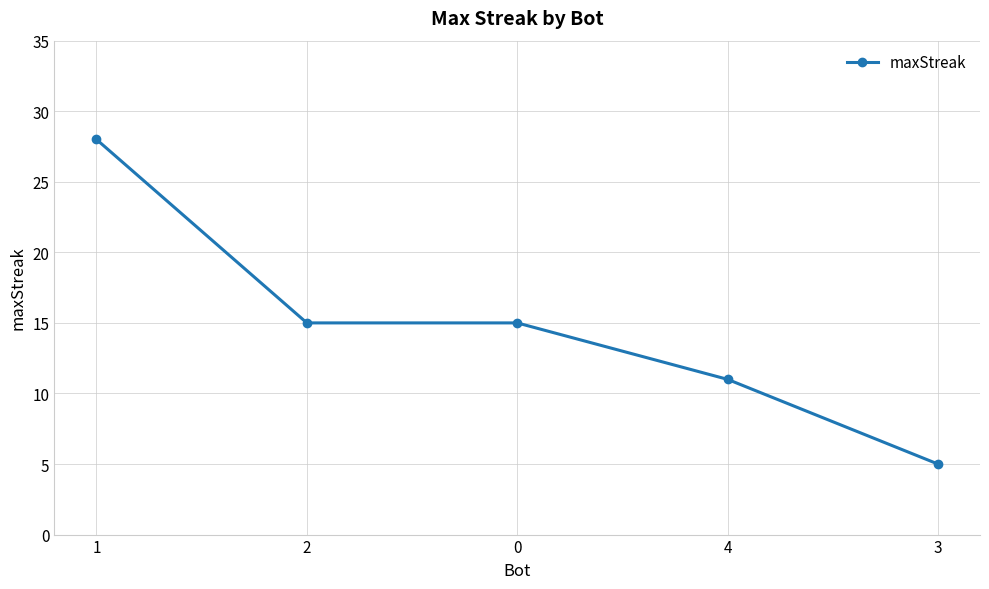

True or false: the data shows 21 at 2.

False